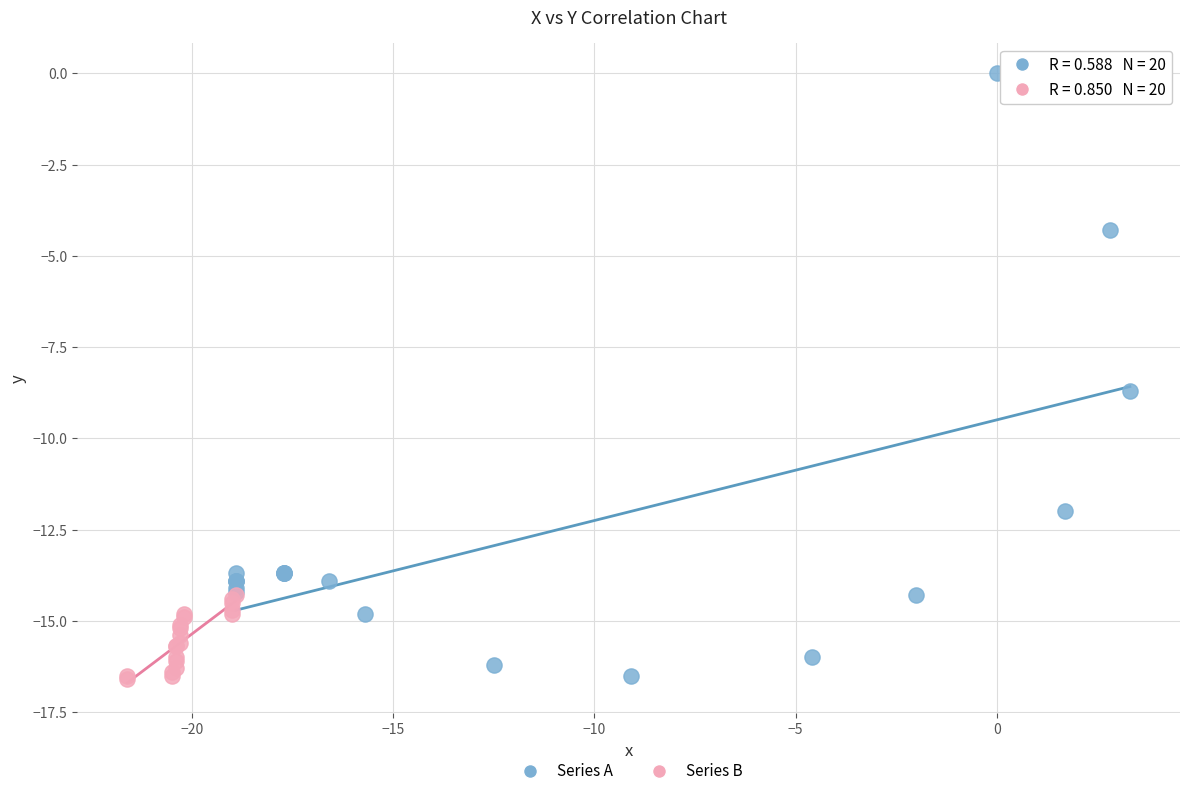

Which series has the widest spread of Y values?

Series A